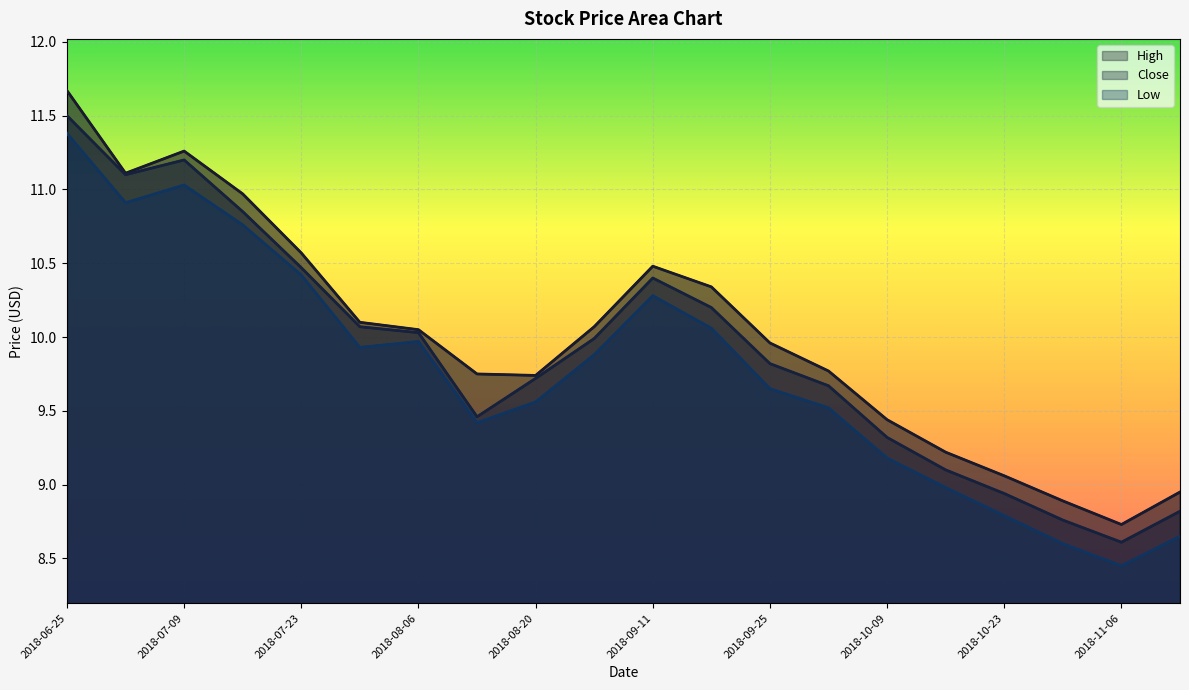

At which category does the chart reach its peak across all series?

2018-06-25